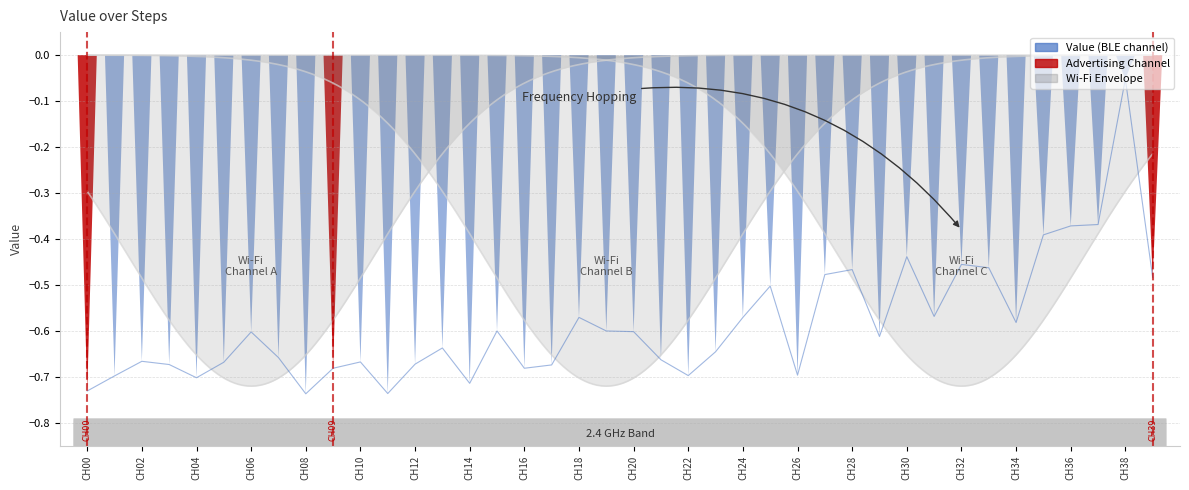

How many points are lower than both their immediate neighbors (excluding endpoints)?

10